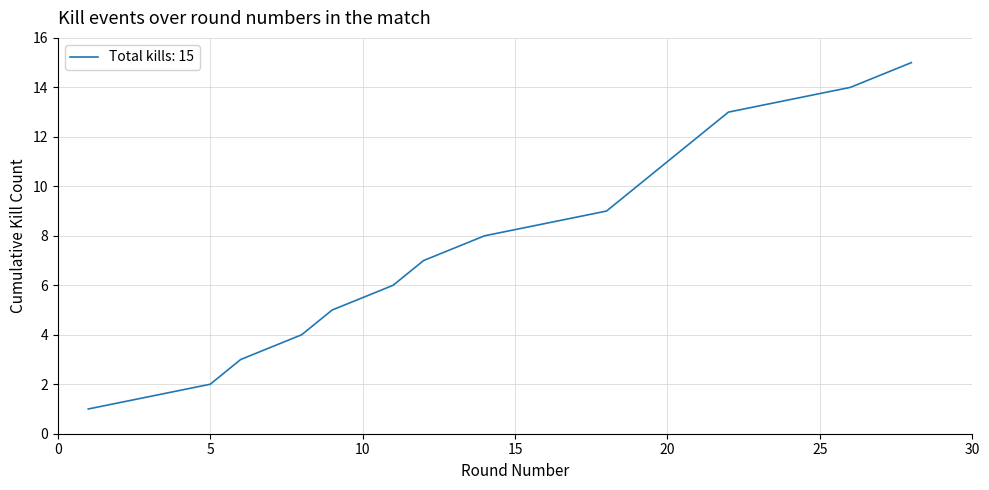

How many series are shown in this chart?

1